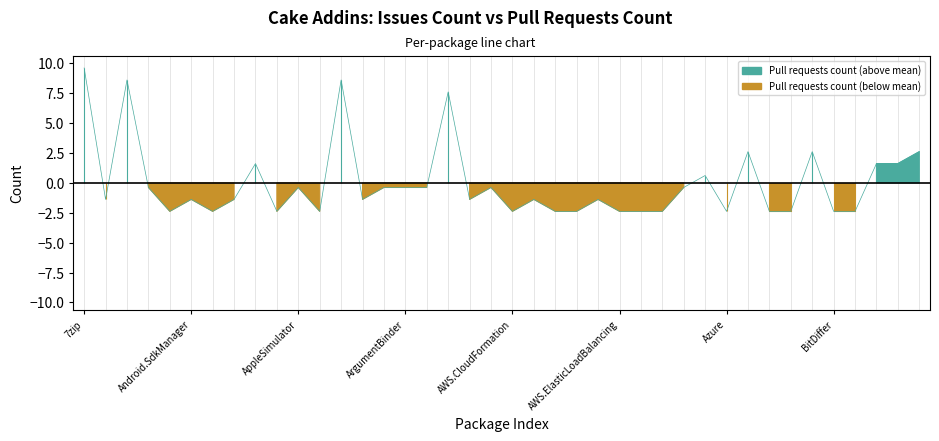

Rank the categories by value from lowest to highest.

Cake.Android.AvdManager, Cake.AndroidAppManifest, Cake.AppCenter, Cake.AppPackager, Cake.AWS.CloudFormation, Cake.AWS.CodeDeploy, Cake.AWS.EC2, Cake.AWS.ElasticLoadBalancing, Cake.AWS.Lambda, Cake.AWS.Route53, Cake.Azure, Cake.AzureStorage, Cake.Badge, Cake.BitDiffer, Cake.Board.Asana, Cake.ActiveDirectory, Cake.Android.SdkManager, Cake.Apigee, Cake.APT.Module, Cake.AssemblyInfoReflector, Cake.AWS.CloudFront, Cake.Aws.ElasticBeanstalk, Cake.Android.Adb, Cake.AppleSimulator, Cake.Args, Cake.ArgumentBinder, Cake.ArgumentHelpers, Cake.AutoRest, Cake.AWS.S3, Cake.AzCopy, Cake.ApiReference.Uploader, Cake.Board.AzureBoards, Cake.Boots, Cake.AzureDevOps, Cake.BenchmarkDotNet, Cake.AzureCli, Cake.AsciiDoctorJ, Cake.AliaSql, Cake.AppVeyor, Cake.7zip